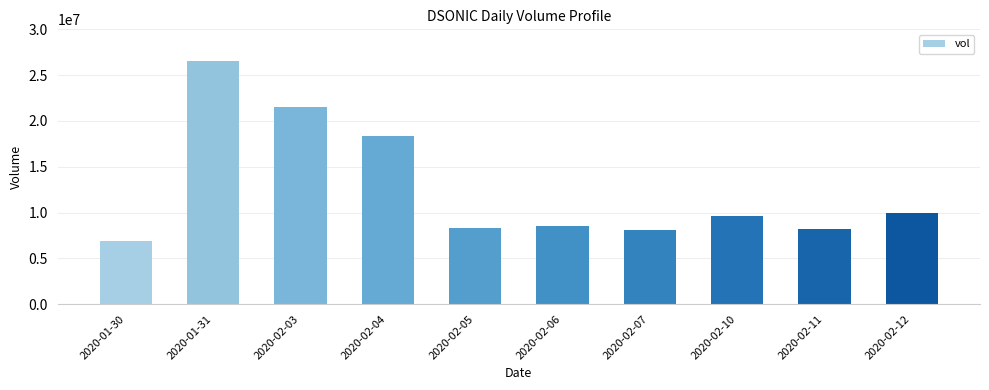

At which label is the value closest to 16720950?

2020-02-04